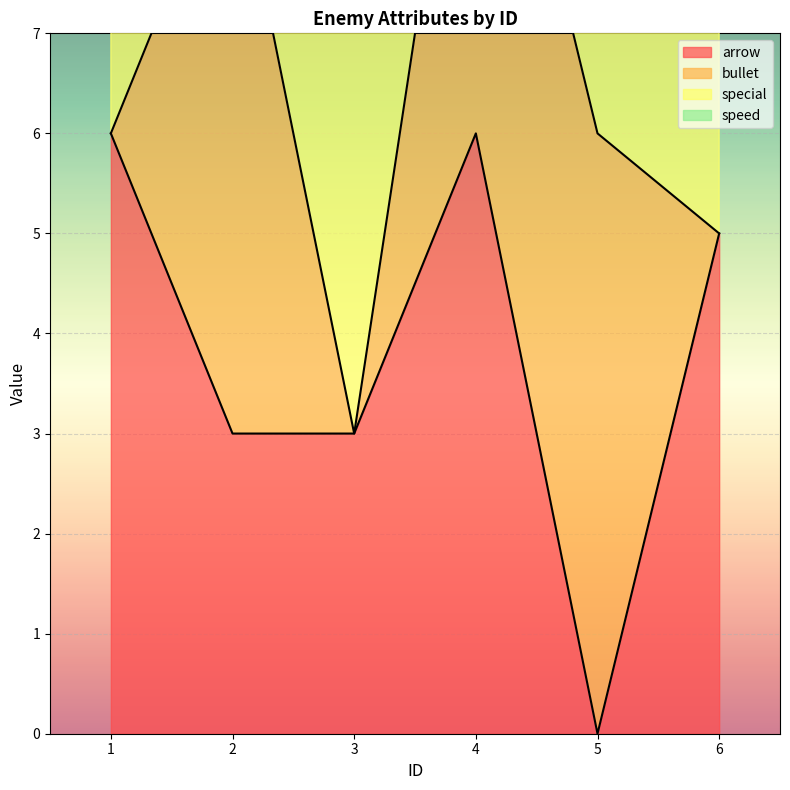

Which has a higher value, 4 or 1?

4